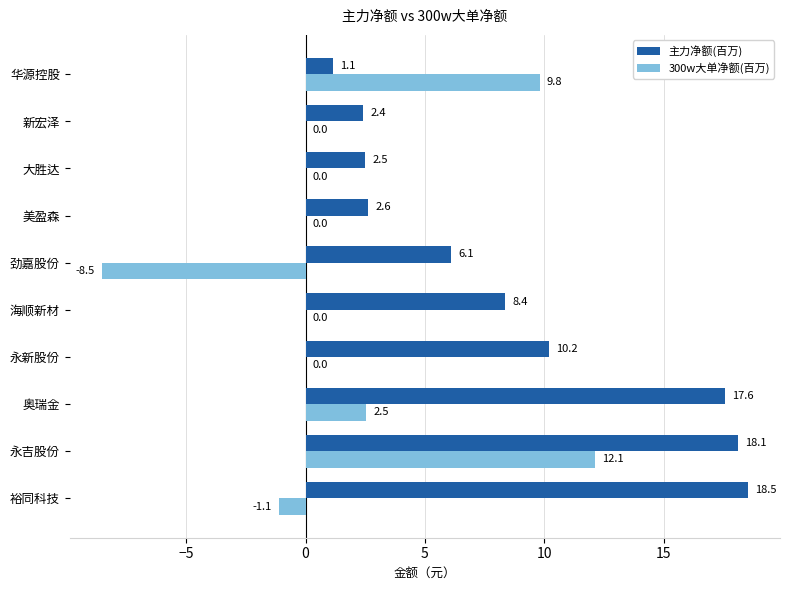

What is the sum of all 300w大单净额(百万) values?

14.8